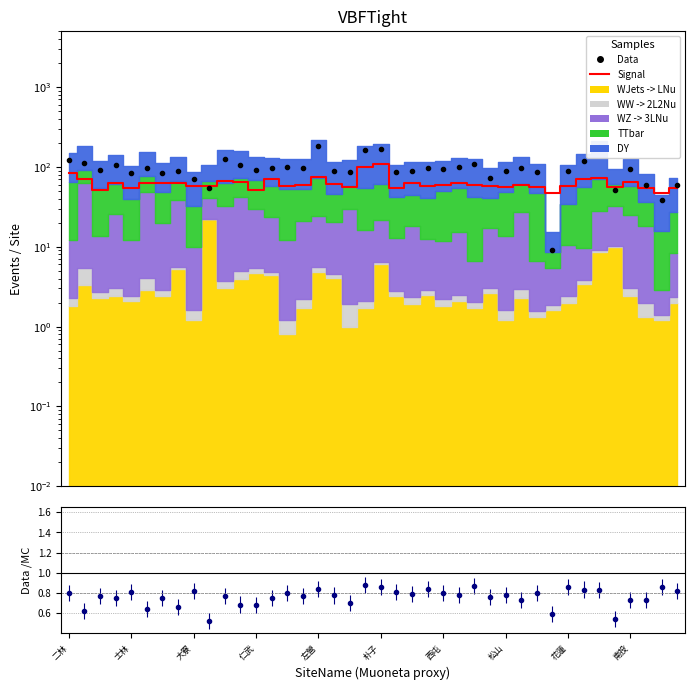

True or false: Data has more than 0 points higher than both neighbors.

True